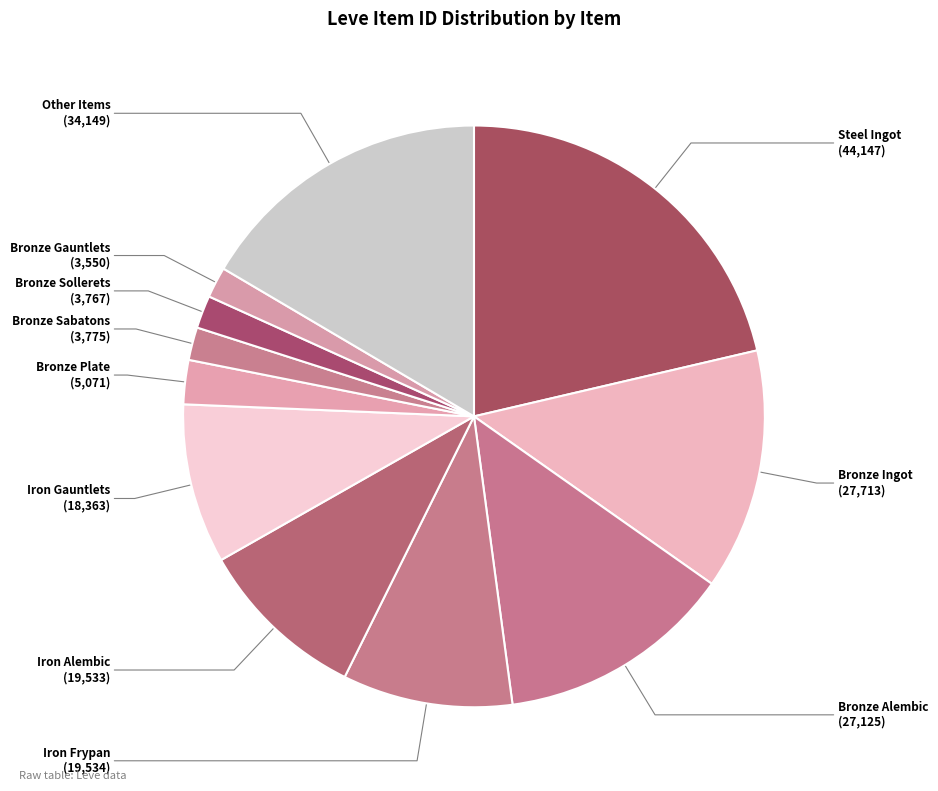

Which category has the biggest portion of the pie?

Steel Ingot